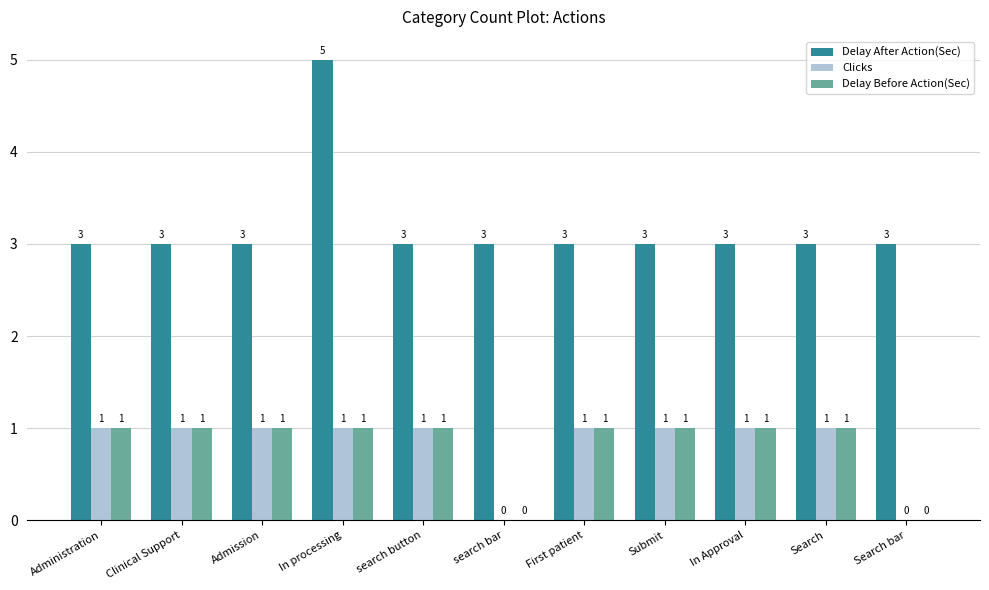

Reading left to right, what are all the values shown in this chart?

Delay After Action(Sec): Administration=3	Clinical Support=3	Admission=3	In processing=5	search button=3	search bar=3	First patient=3	Submit=3	In Approval=3	Search=3	Search bar=3
Clicks: Administration=1	Clinical Support=1	Admission=1	In processing=1	search button=1	search bar=0	First patient=1	Submit=1	In Approval=1	Search=1	Search bar=0
Delay Before Action(Sec): Administration=1	Clinical Support=1	Admission=1	In processing=1	search button=1	search bar=0	First patient=1	Submit=1	In Approval=1	Search=1	Search bar=0